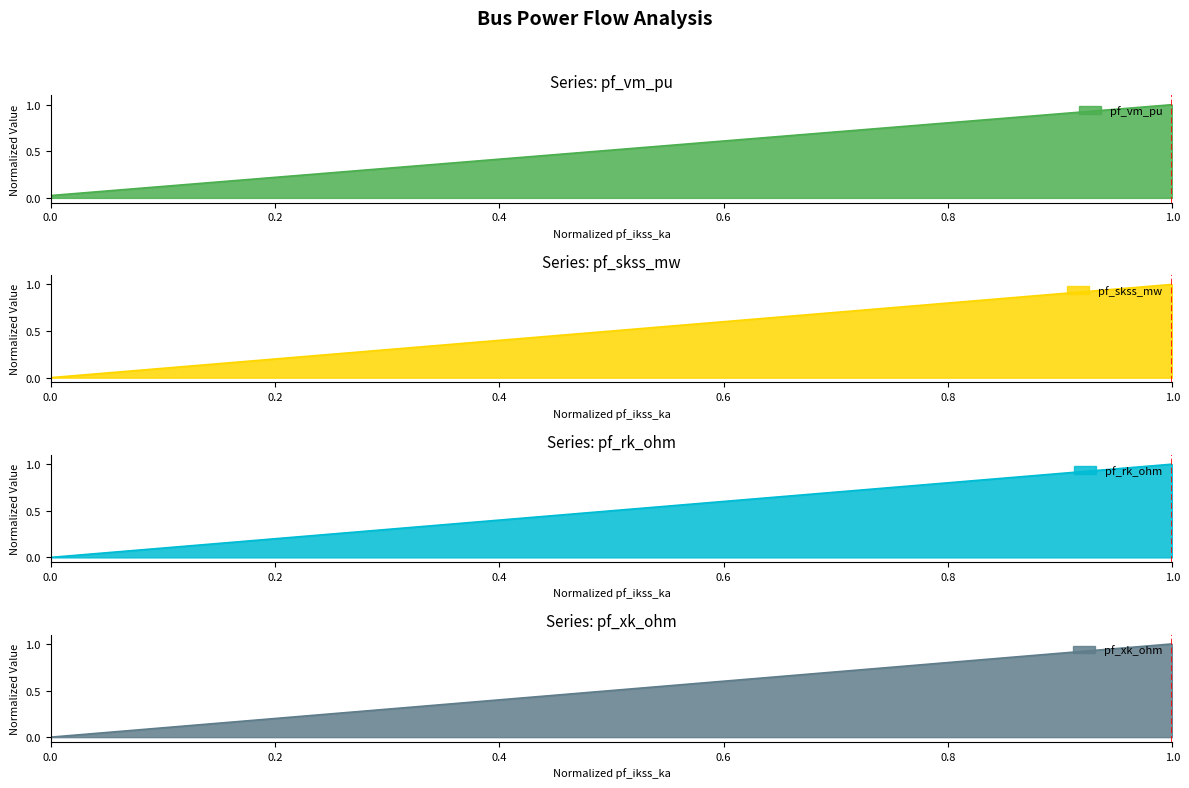

What is the sum of all pf_rk_ohm values?

1.0